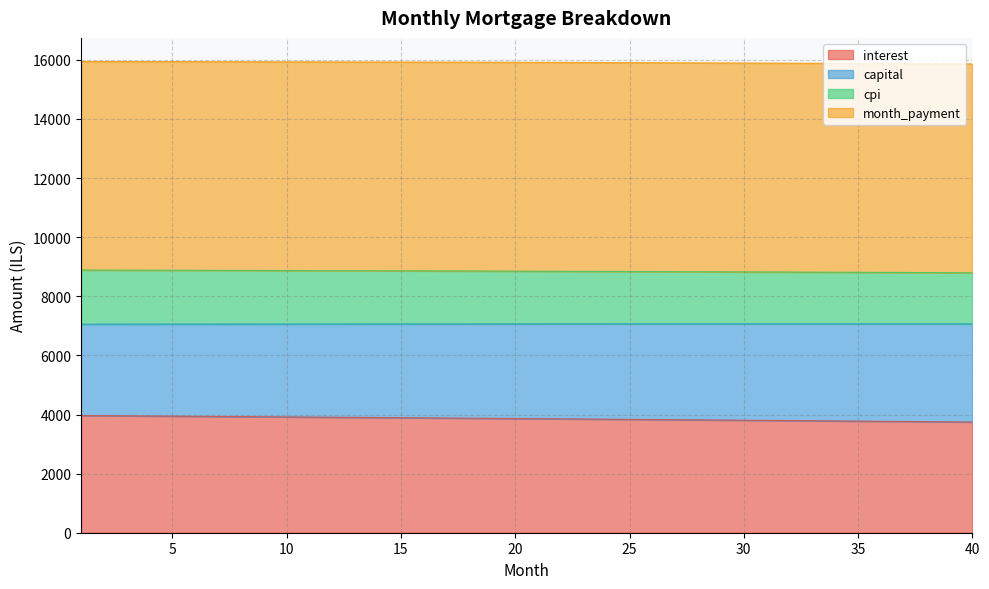

What is the maximum value for interest?

3965.6